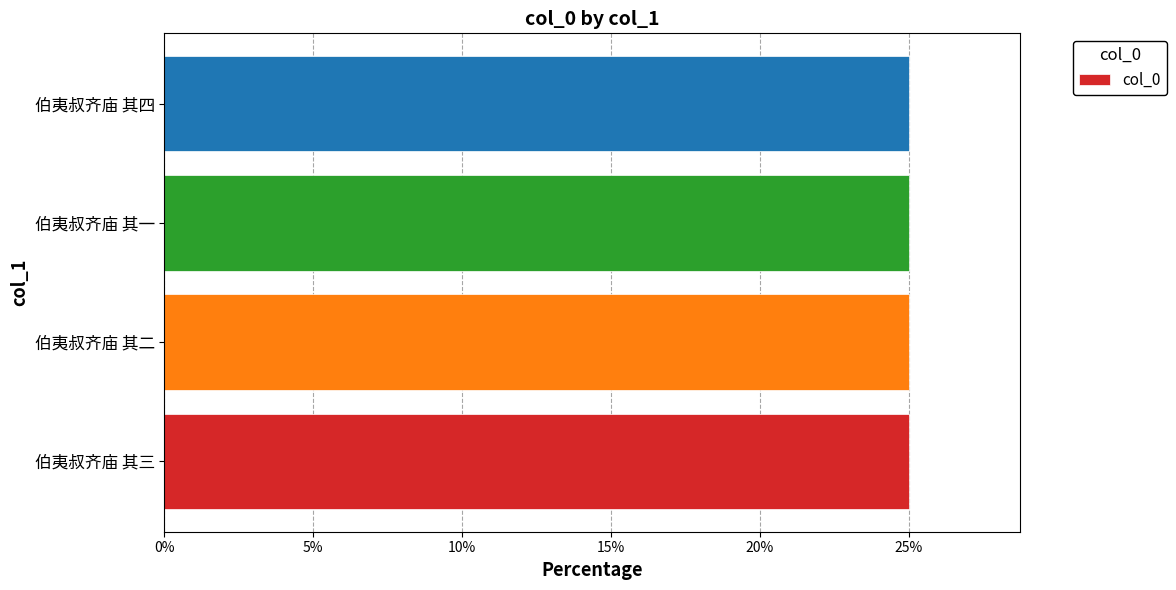

Reading top to bottom, list all the values displayed in this chart.

伯夷叔齐庙 其四=25.0	伯夷叔齐庙 其一=25.0	伯夷叔齐庙 其二=25.0	伯夷叔齐庙 其三=25.0